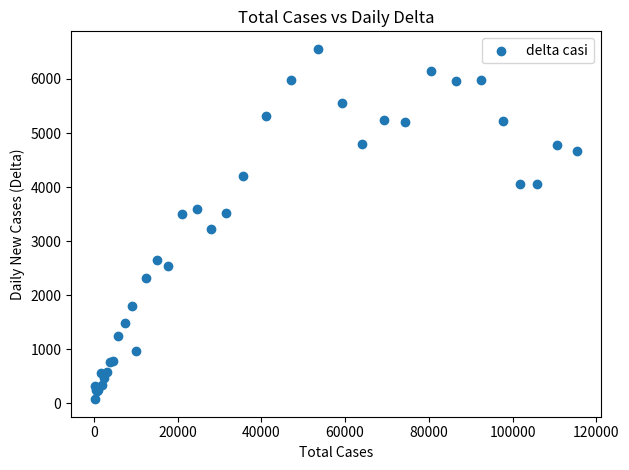

What Y value in the scatter plot is closest to 3317?

3233